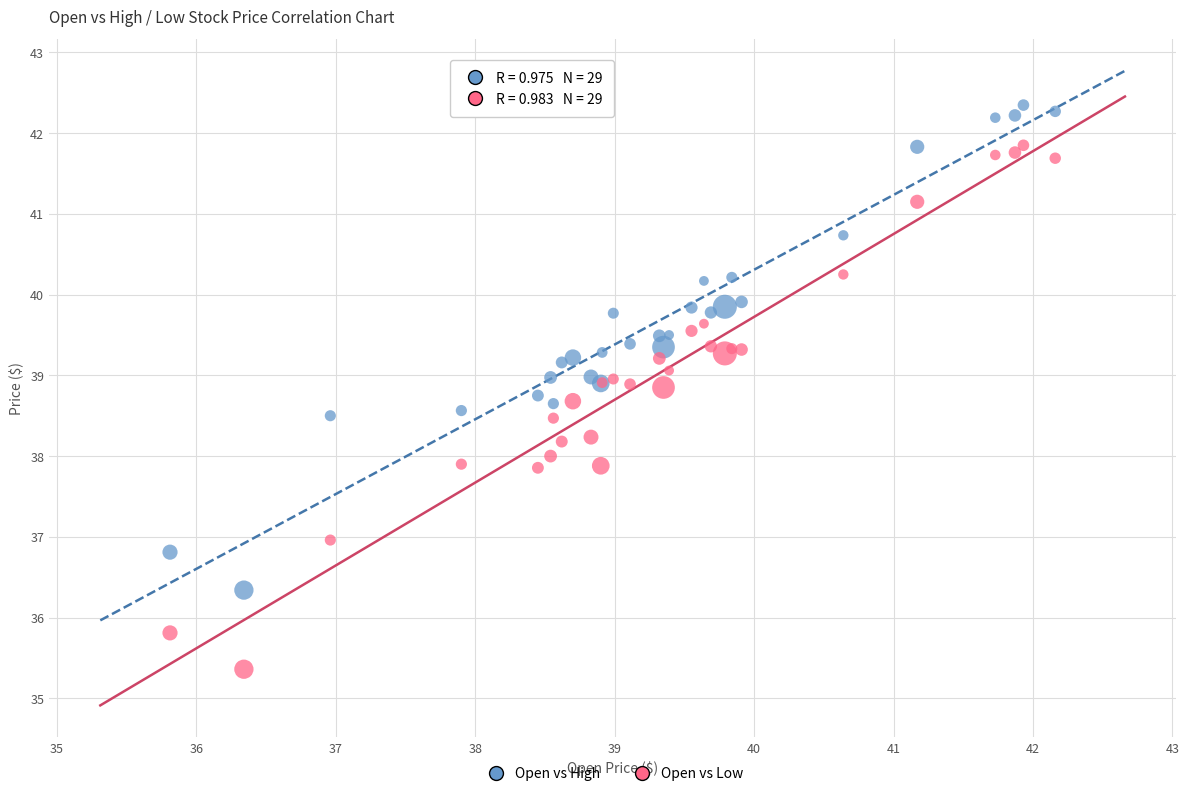

Which series reaches the maximum Y coordinate?

Open vs High